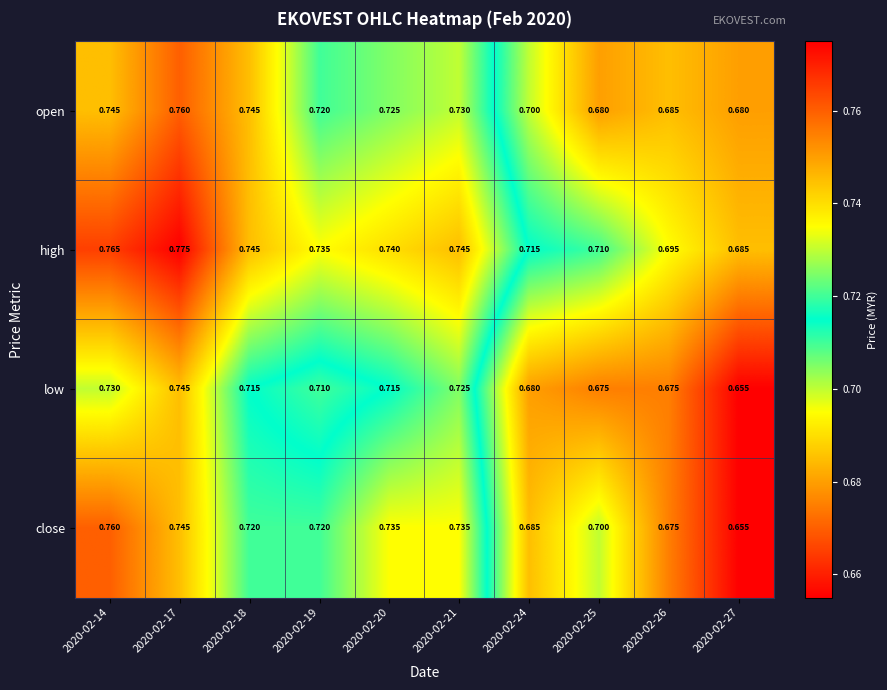

Is the value of close at 2020-02-19 greater than the value of open at 2020-02-26?

Yes